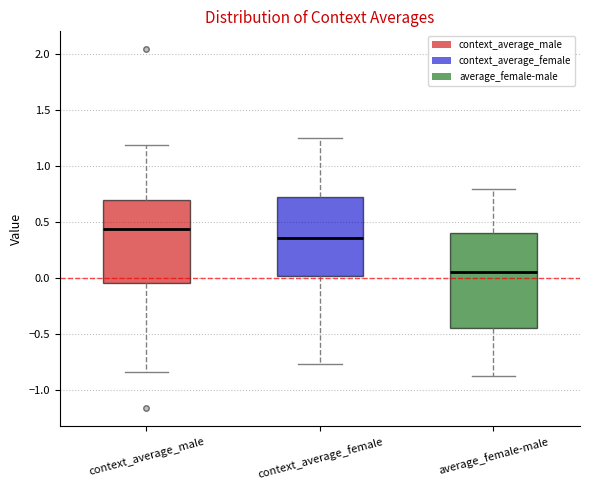

Reading left to right, transcribe this box plot: for each box, give where its median line is, the range the box spans, and where its two whiskers end, as read against the y-axis. The values are not printed on the chart, so give them approximately, as read against the axis.

context_average_male: median 0.45, box -0.05 to 0.70, whiskers -0.85 to 1.20
context_average_female: median 0.35, box 0.00 to 0.75, whiskers -0.75 to 1.25
average_female-male: median 0.05, box -0.45 to 0.40, whiskers -0.85 to 0.80